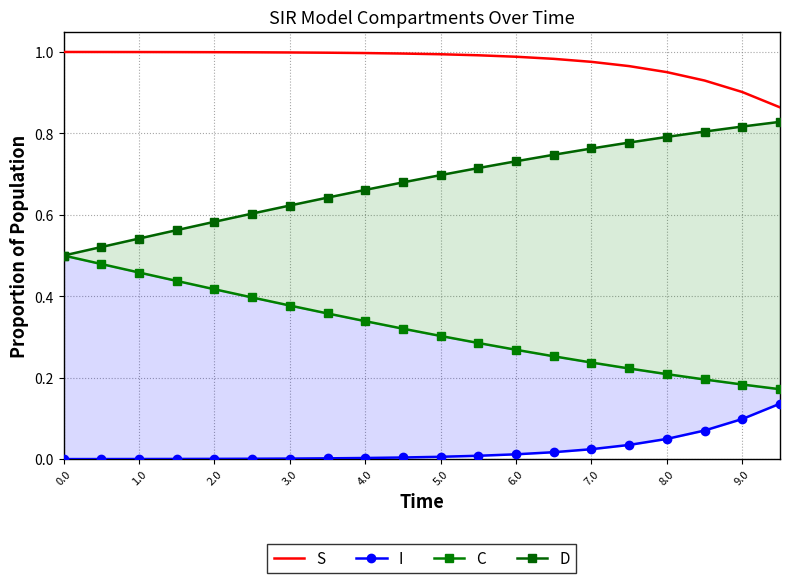

What is the average value of the D series?

0.7